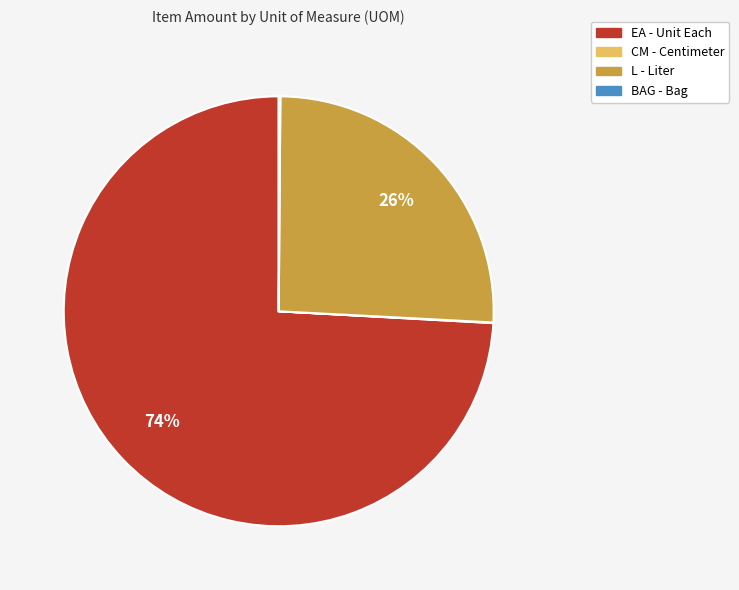

To the nearest percent, what is the average slice percentage?

25%